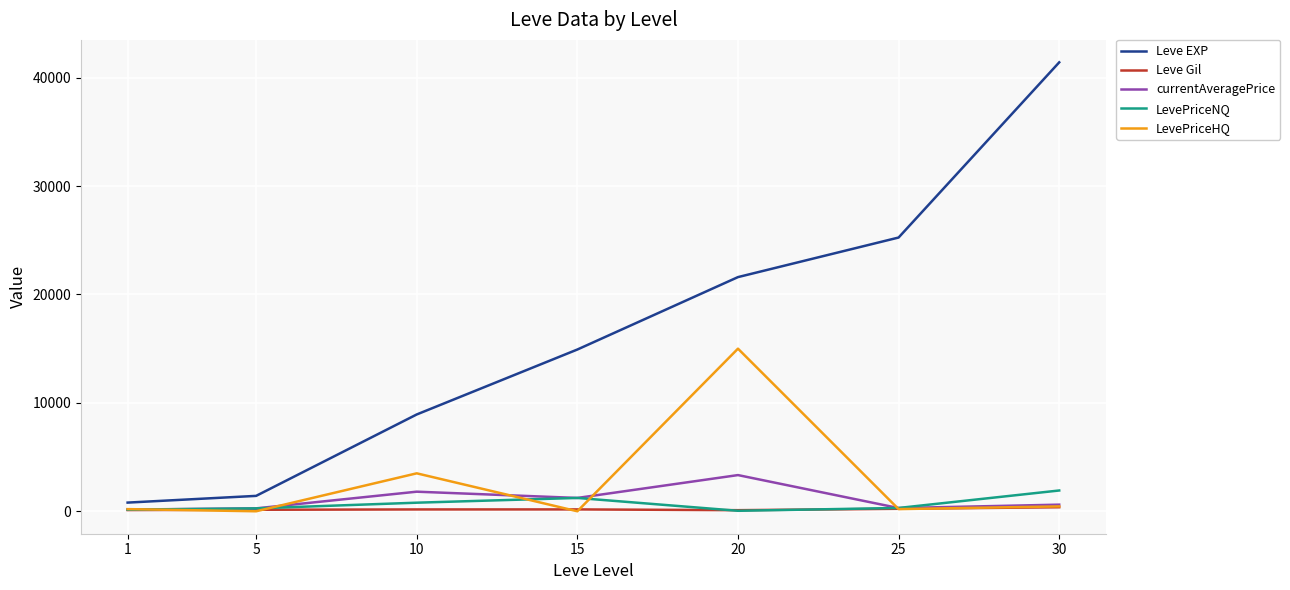

At which label does Leve EXP reach its minimum?

1